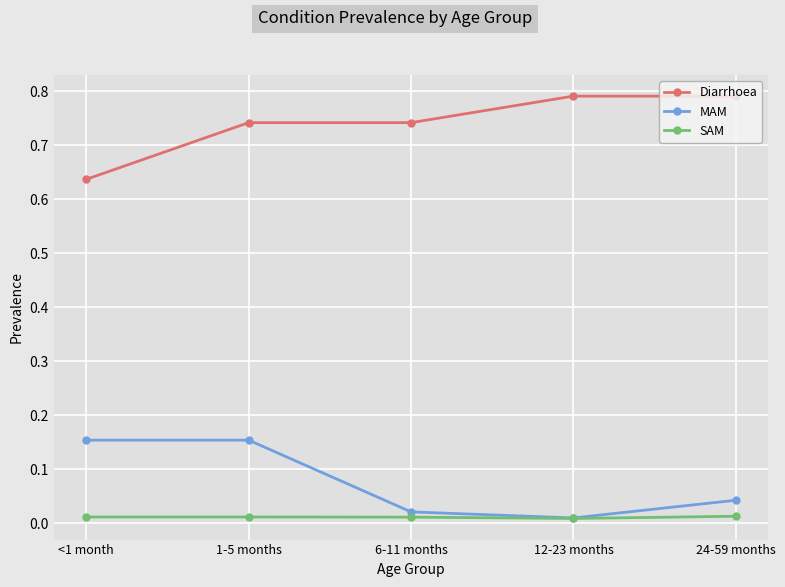

Which series has the largest total across all categories?

Diarrhoea